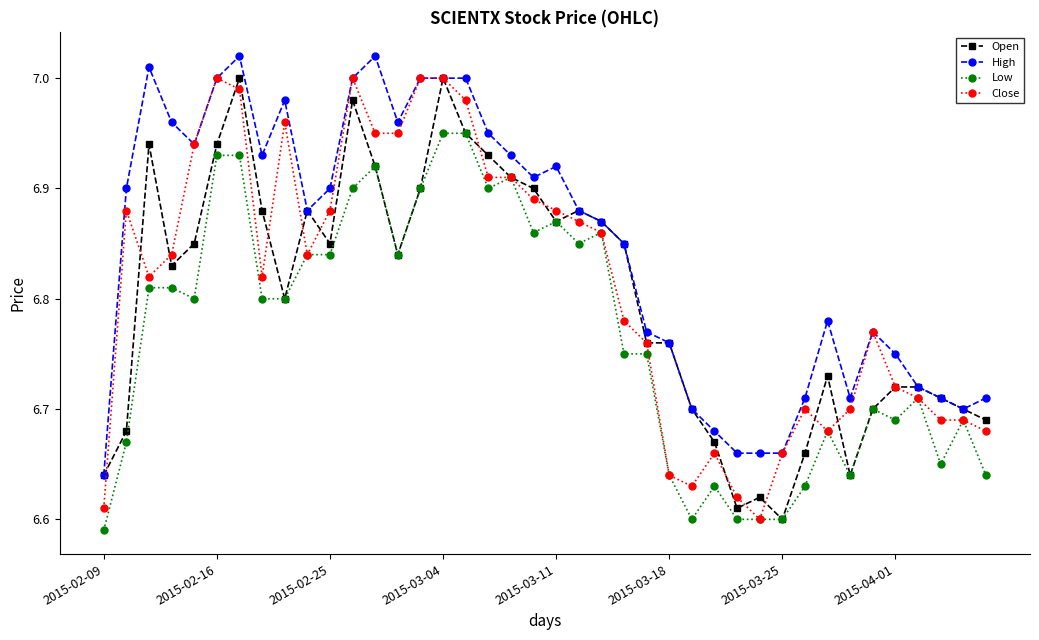

True or false: Low and High cross at least once.

False